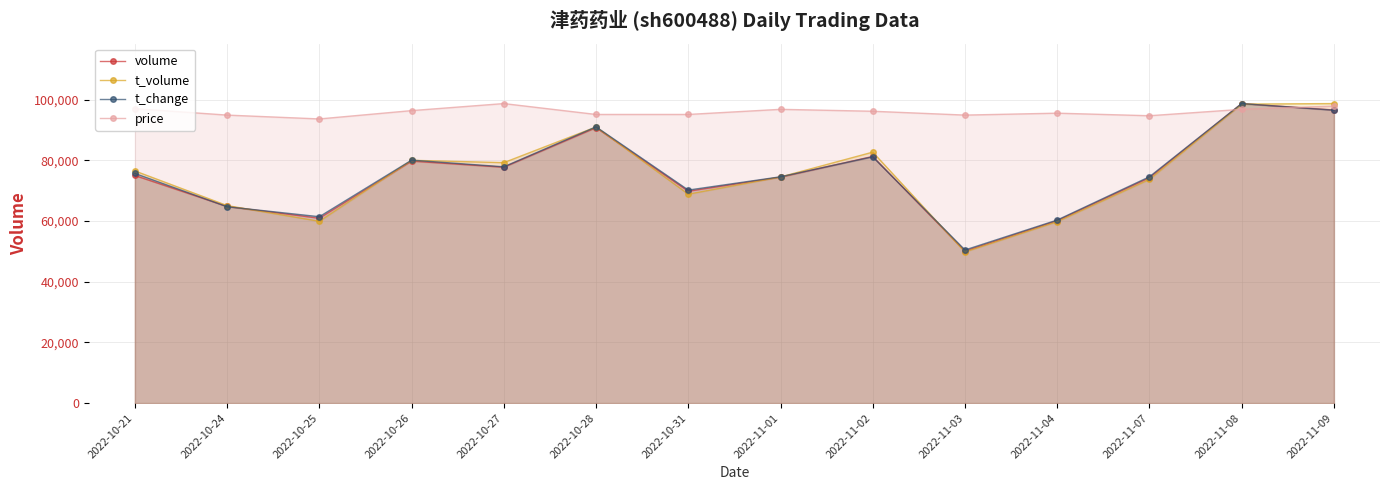

After their last crossing, which series has the higher values: t_volume or t_change?

t_volume